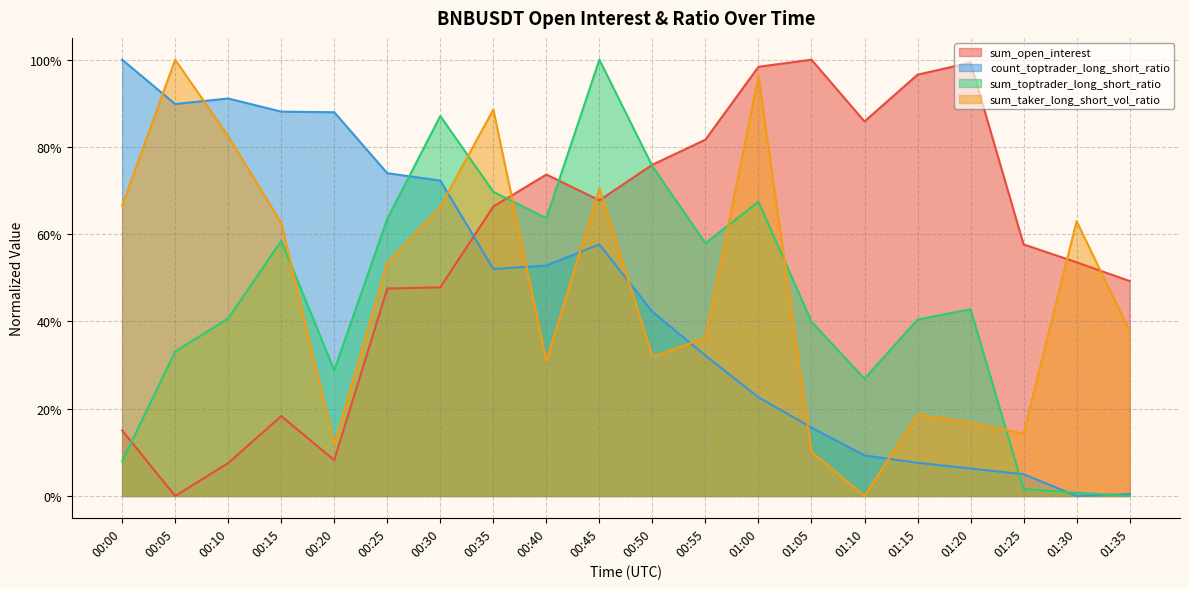

Which series has the largest range (max minus min)?

sum_open_interest